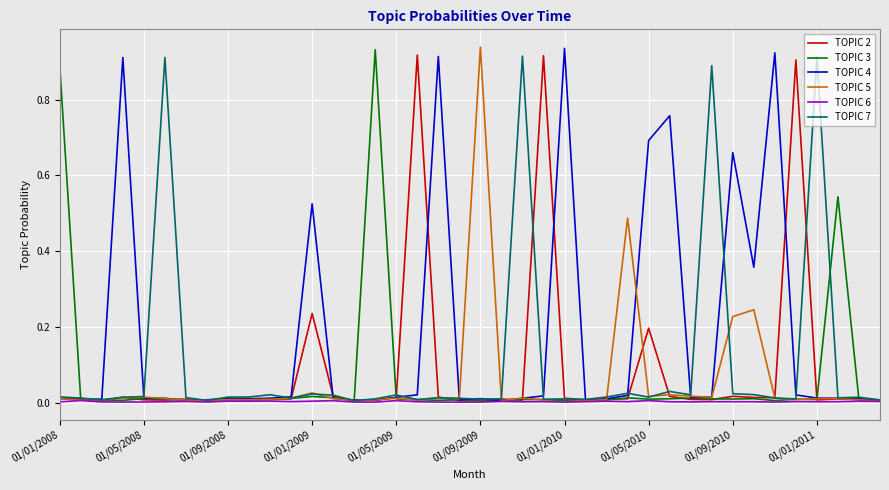

Which series has the largest total across all categories?

TOPIC 4